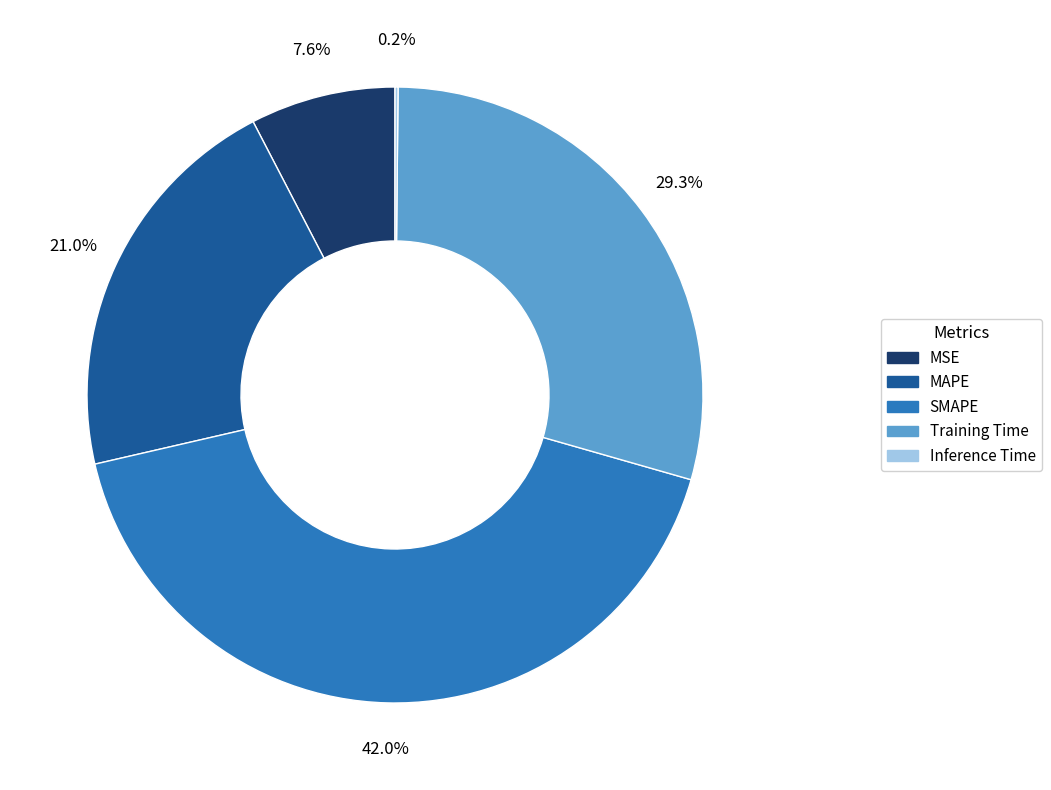

Is there a majority slice in this chart?

No